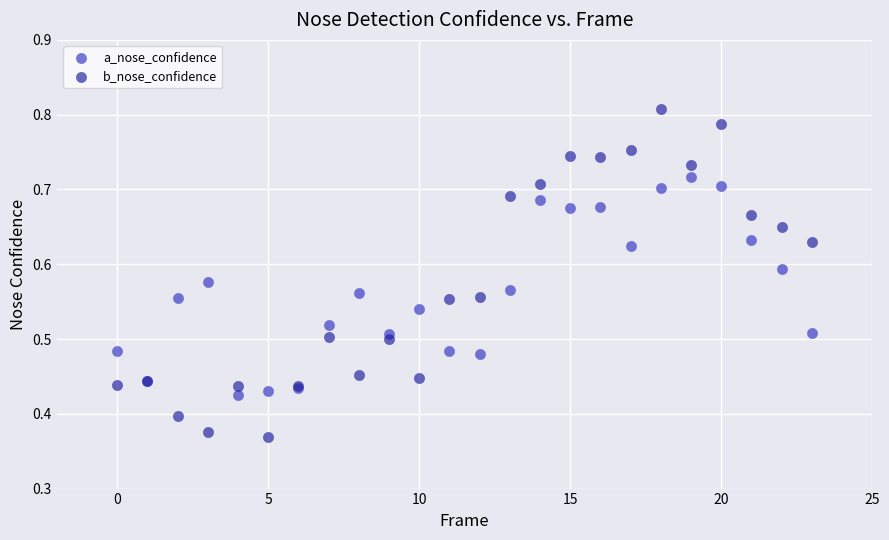

Which series has the widest spread of Y values?

b_nose_confidence